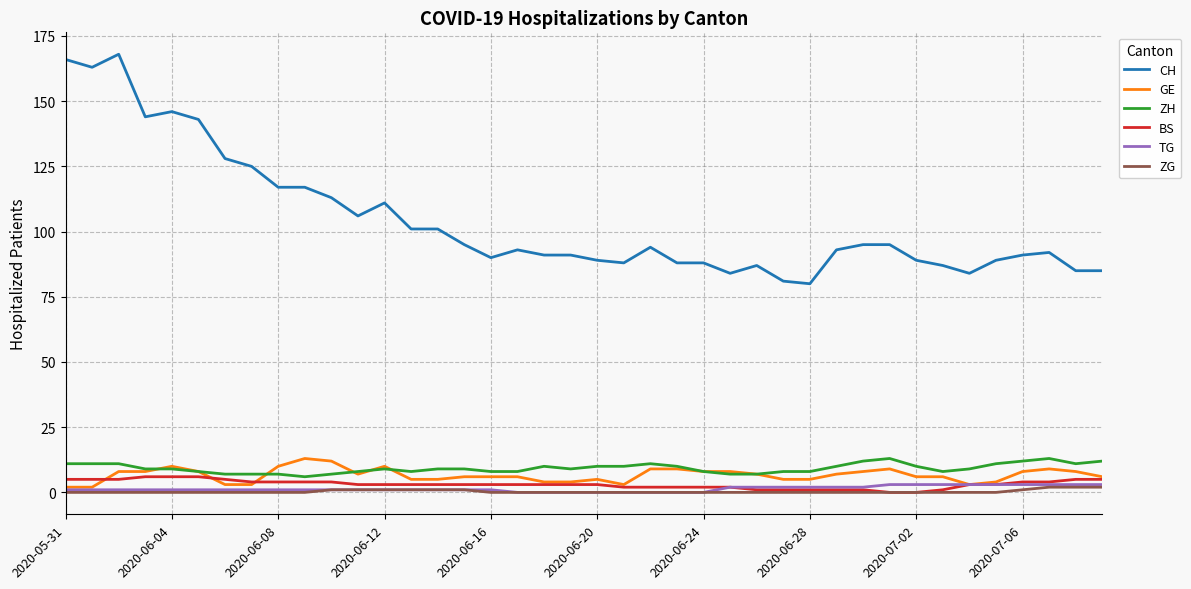

Which series has the largest total across all categories?

CH